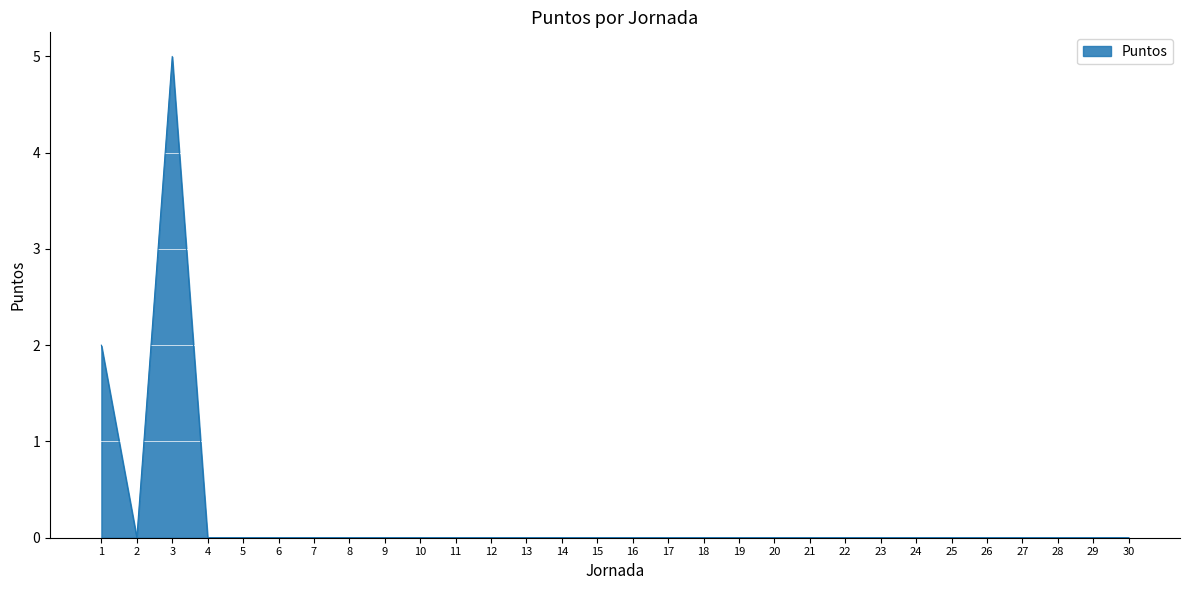

Reading left to right, extract all data points from this chart.

2	0	5	0	0	0	0	0	0	0	0	0	0	0	0	0	0	0	0	0	0	0	0	0	0	0	0	0	0	0